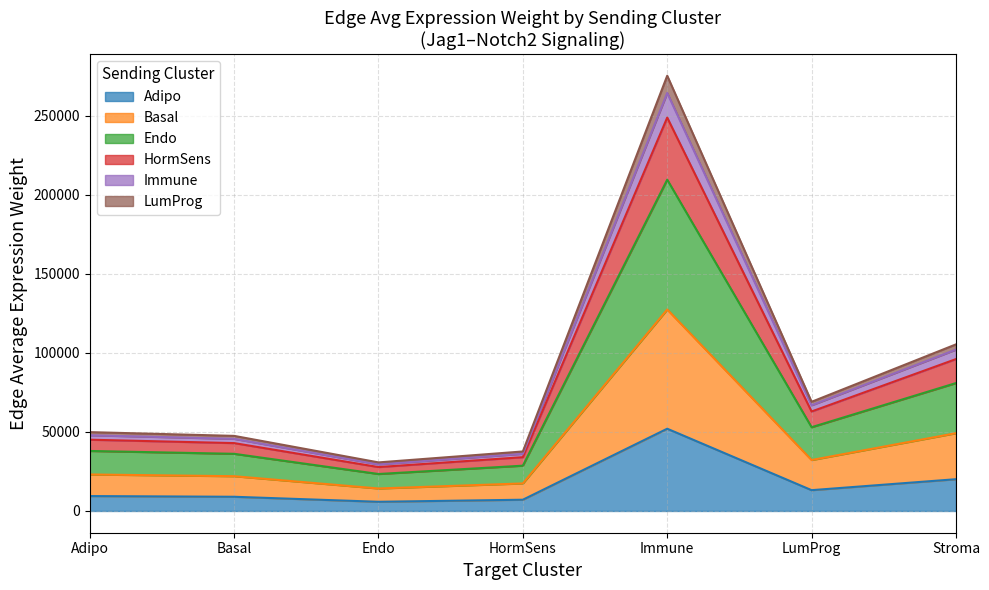

Between Endo and Immune, which series saw the biggest shift?

Endo